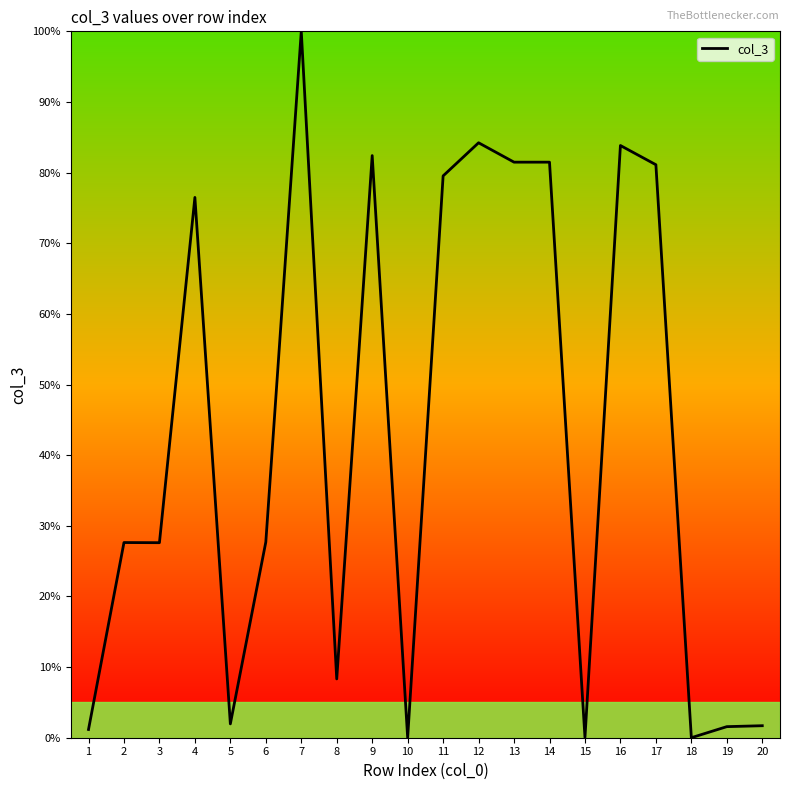

How many lines are shown in the chart?

1